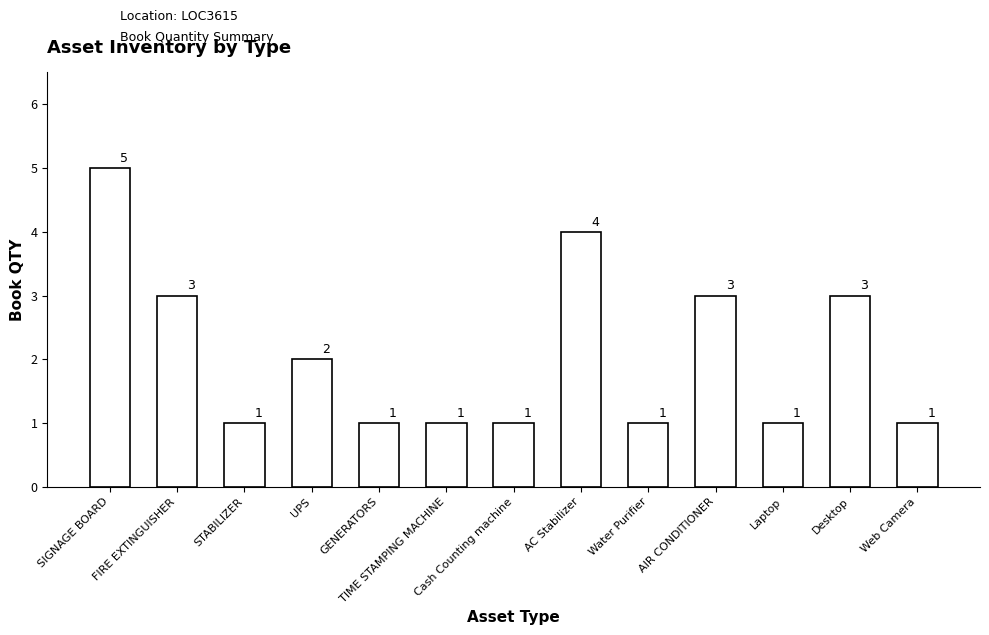

How many bars are there in total?

13